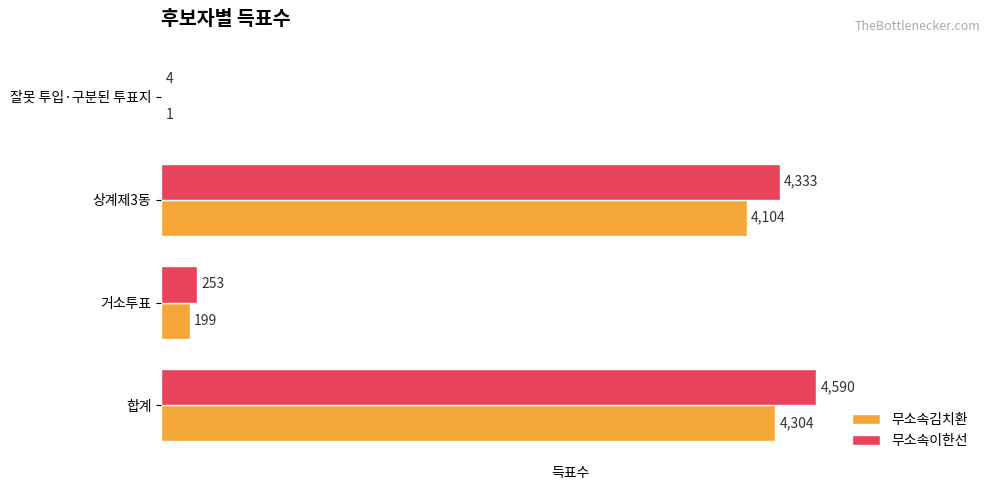

At which category is the sum across all series the highest?

합계